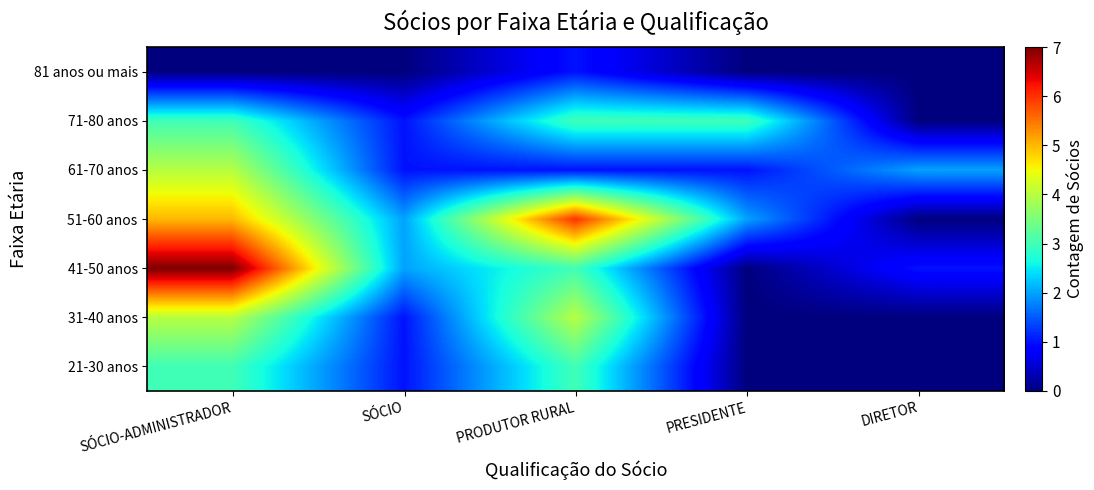

Which series has the largest range (max minus min)?

41-50 anos